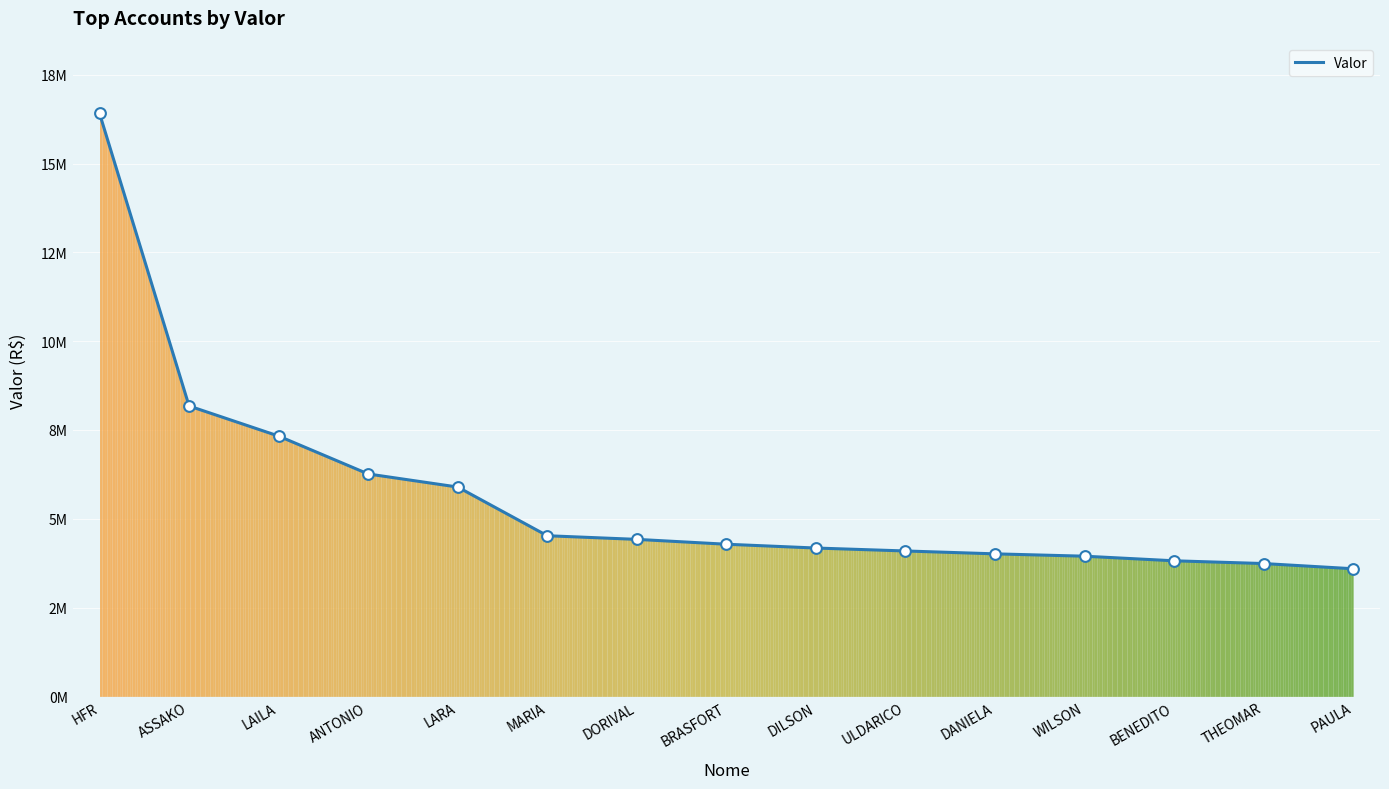

Which has a higher value, DILSON or DANIELA?

DILSON